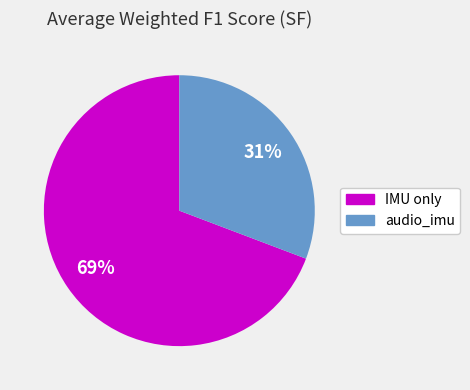

How many slices are in this pie chart?

2